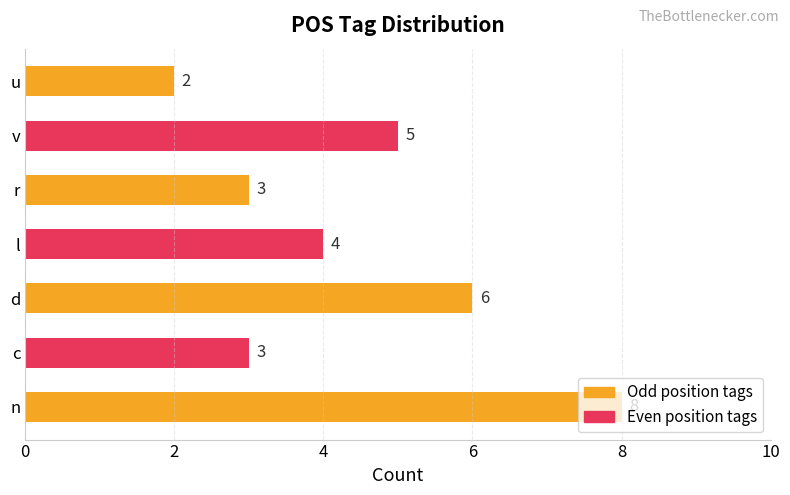

What is the difference between the values at d and u?

4